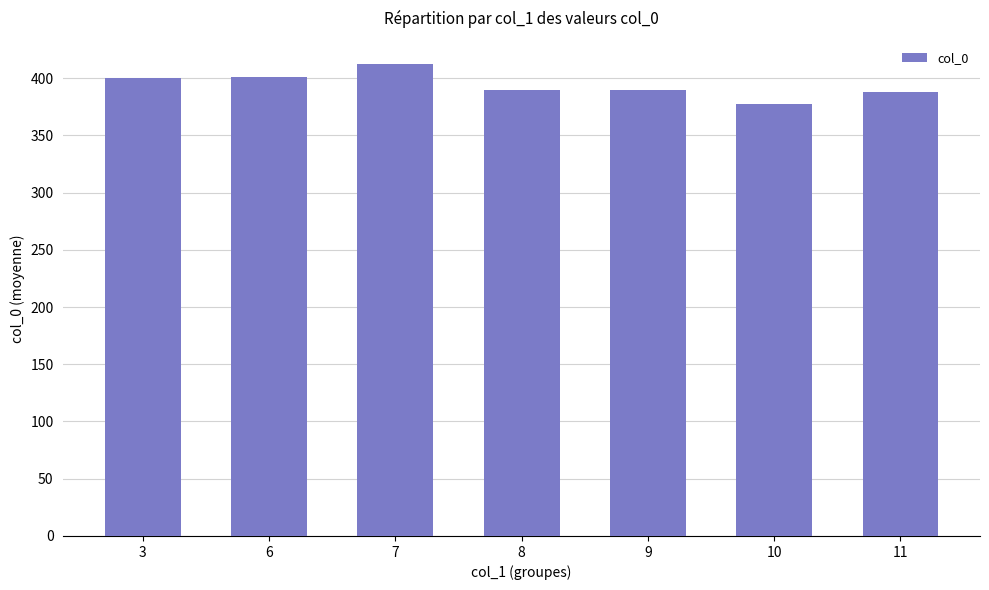

What is the value of the 7th bar from the left?

387.7